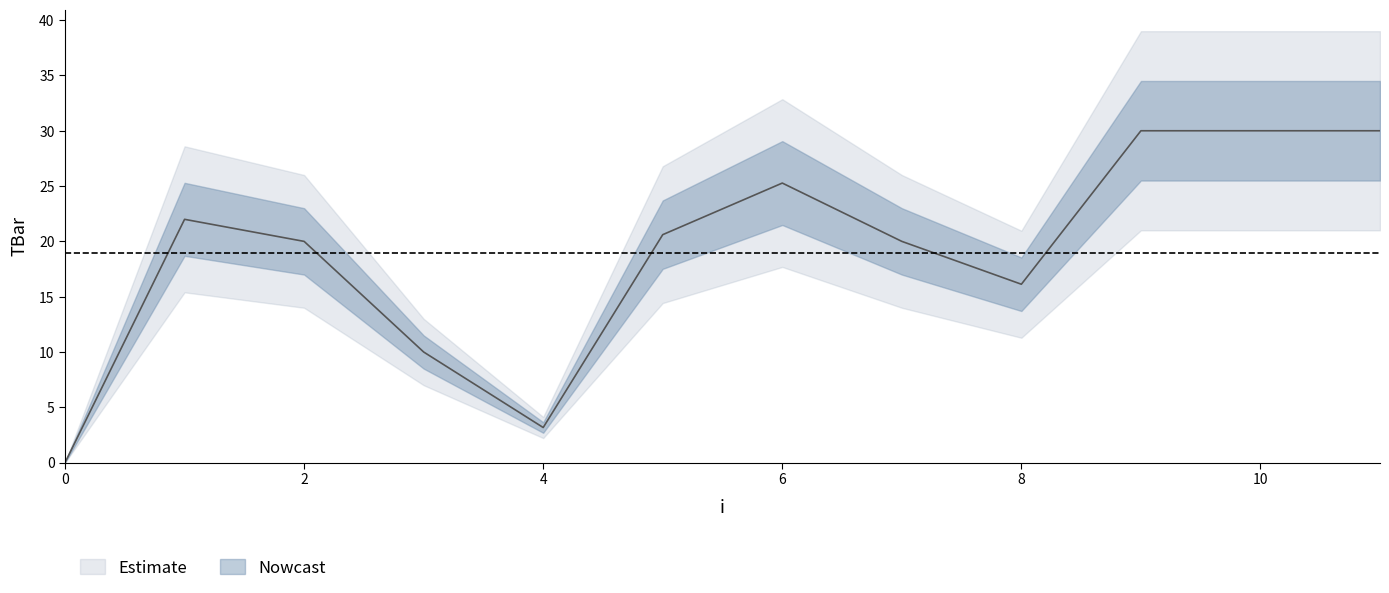

Reading right to left, what are all the values shown in this chart?

11=30.0	10=30.0	9=30.0	8=16.1	7=20.0	6=25.3	5=20.6	4=3.2	3=10.0	2=20.0	1=22.0	0=0.0